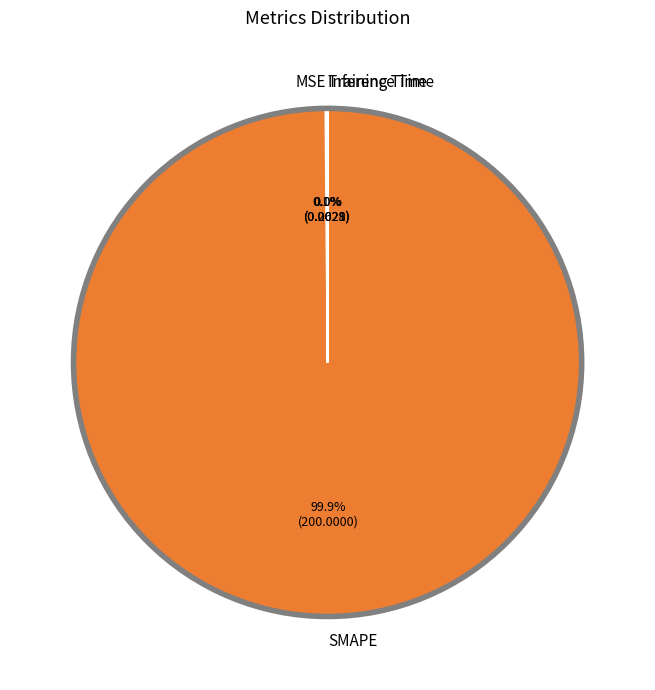

What is the majority slice?

SMAPE